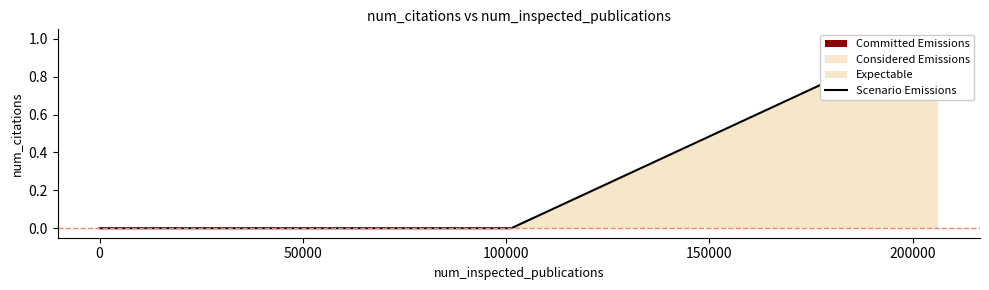

What is the label of the 3rd point from the left?

50000